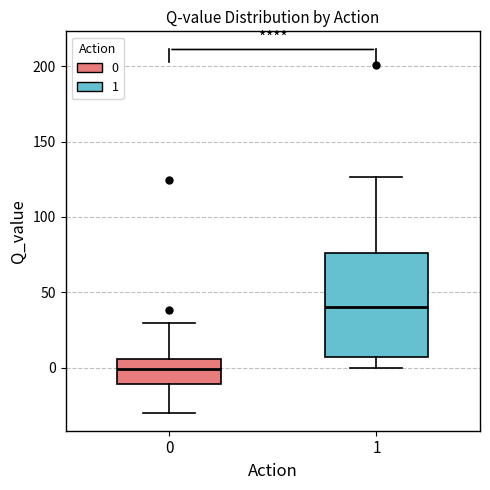

Reading left to right, transcribe this box plot: for each box, give where its median line is, the range the box spans, and where its two whiskers end, as read against the y-axis. The values are not printed on the chart, so give them approximately, as read against the axis.

0: median 0, box -10 to 5, whiskers -30 to 30
1: median 40, box 5 to 75, whiskers 0 to 125